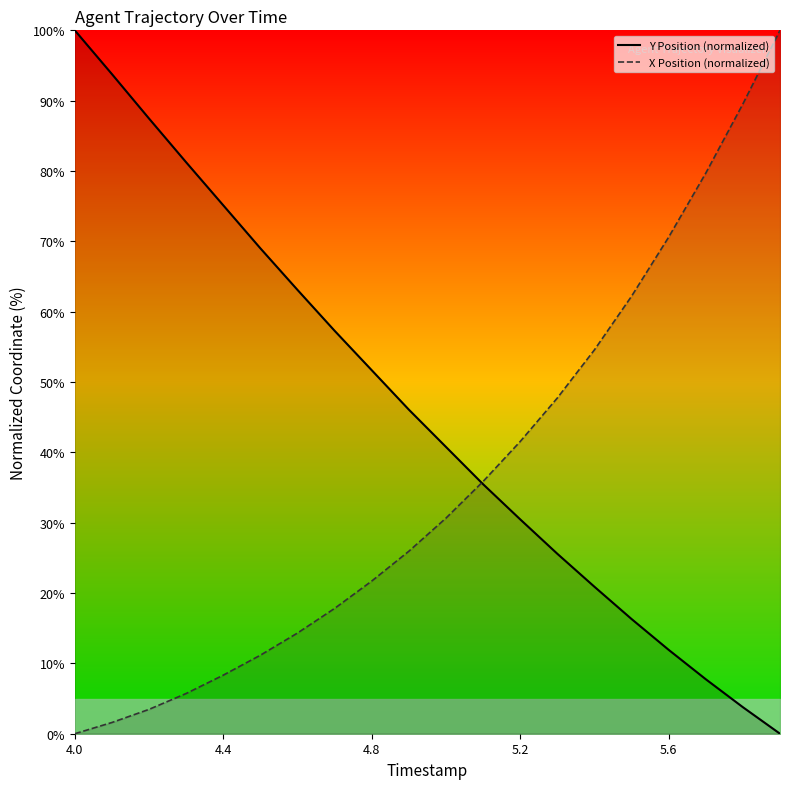

Where is Y Position (normalized) nearest to the value 50?

4.8